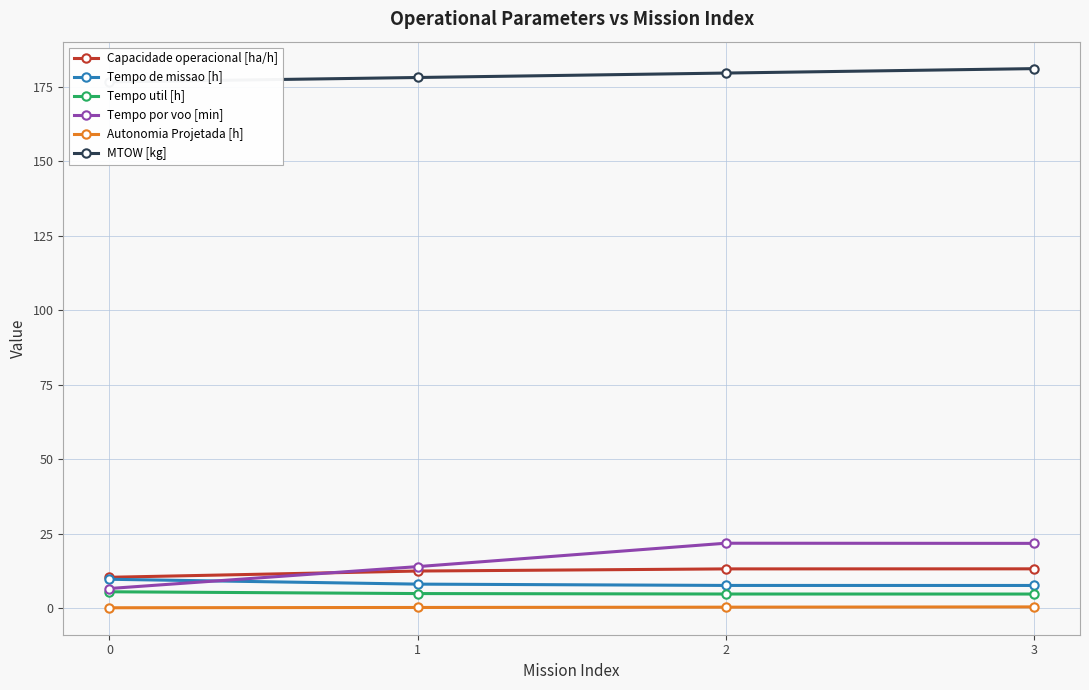

Is the value of Autonomia Projetada [h] at 1 greater than the value of Tempo util [h] at 2?

No